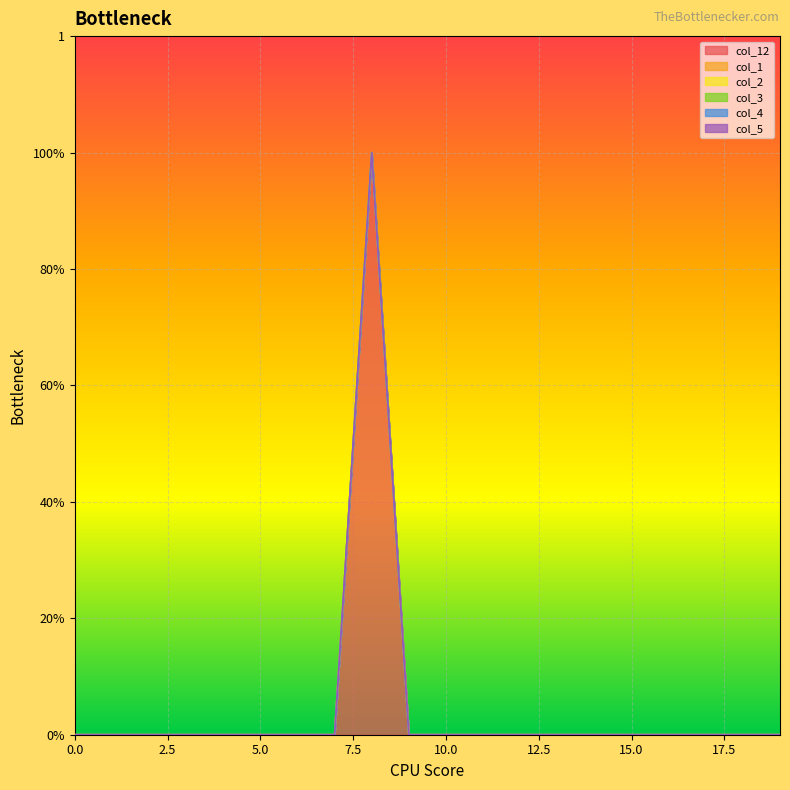

How many interior local peaks does the col_12 series have?

1